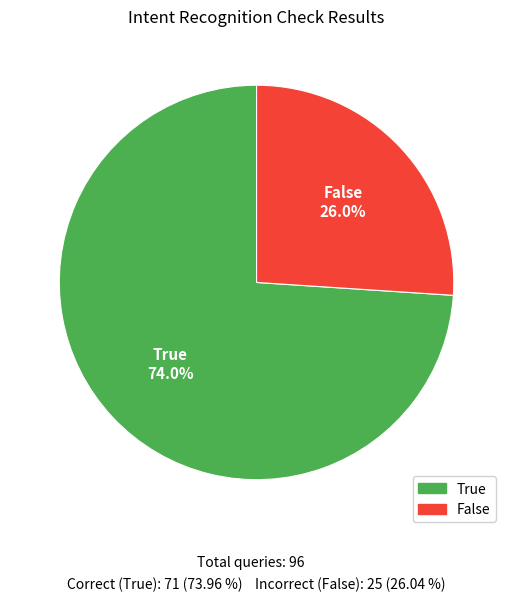

How many slices are in this pie chart?

2